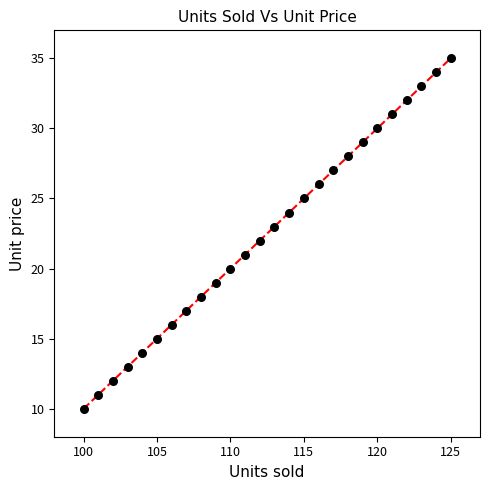

What is the range of X values (max minus min)?

25